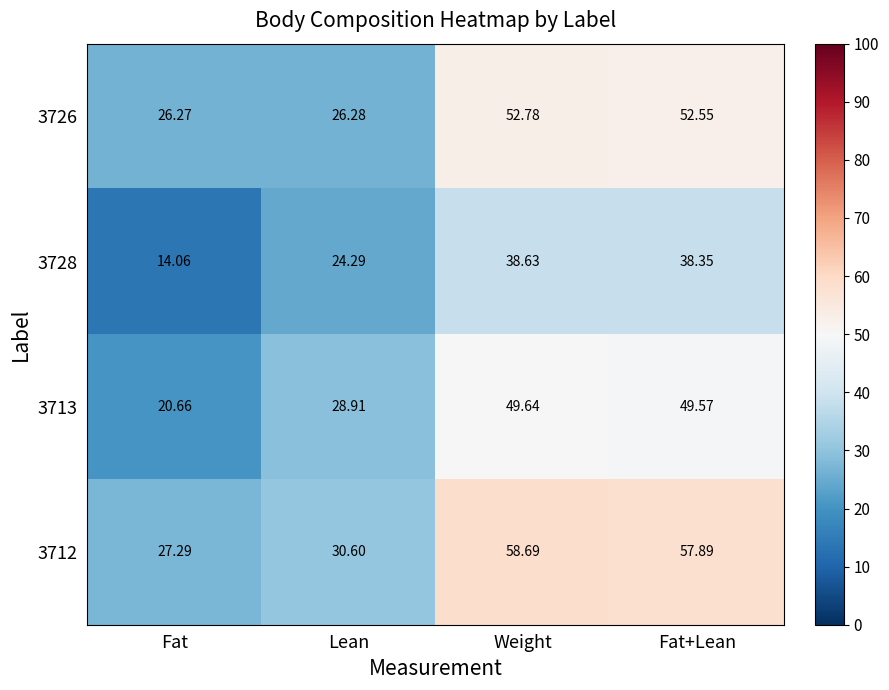

At Lean, list the series in order from smallest to largest.

3728, 3726, 3713, 3712